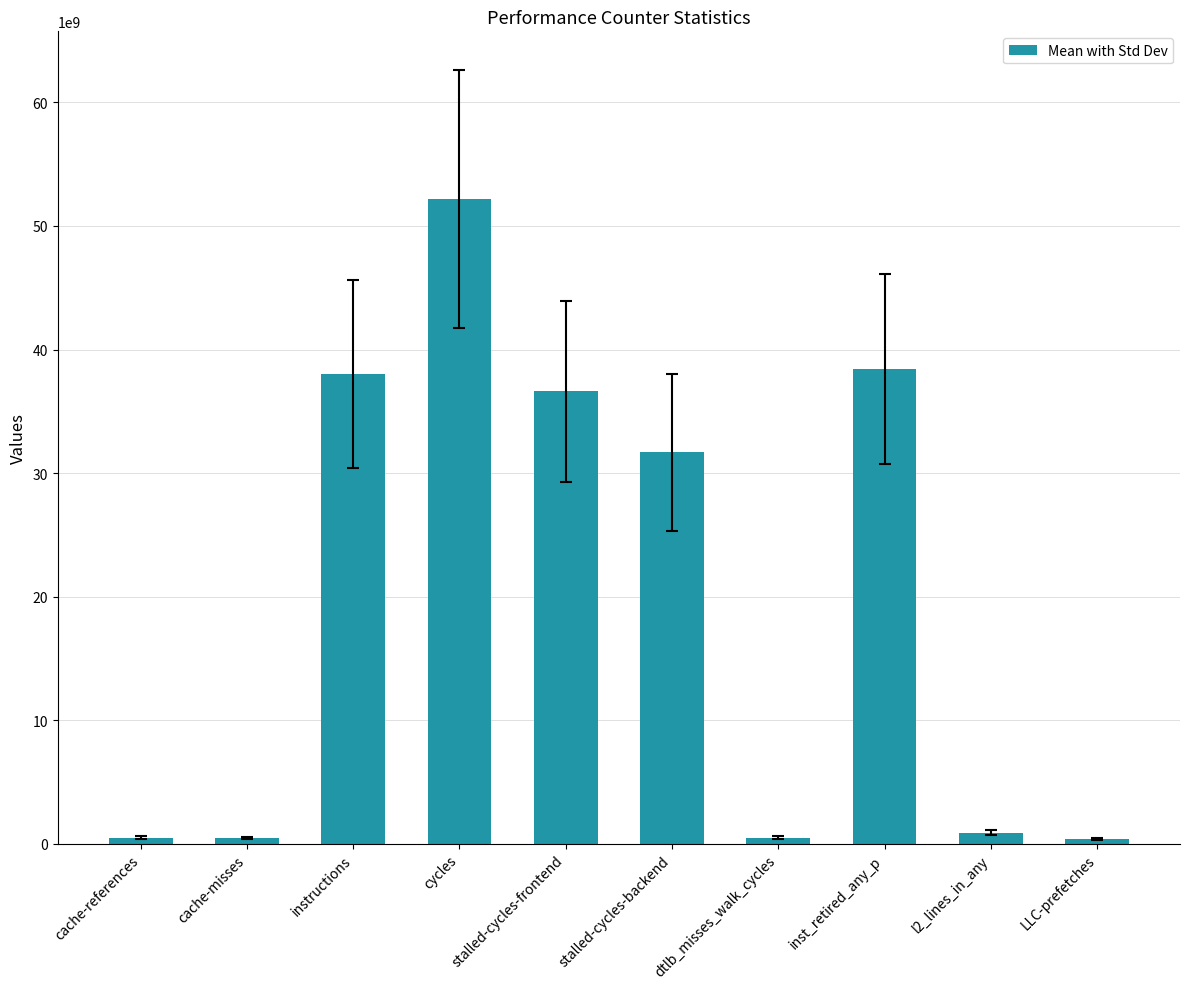

Which label corresponds to the largest value in the chart?

cycles